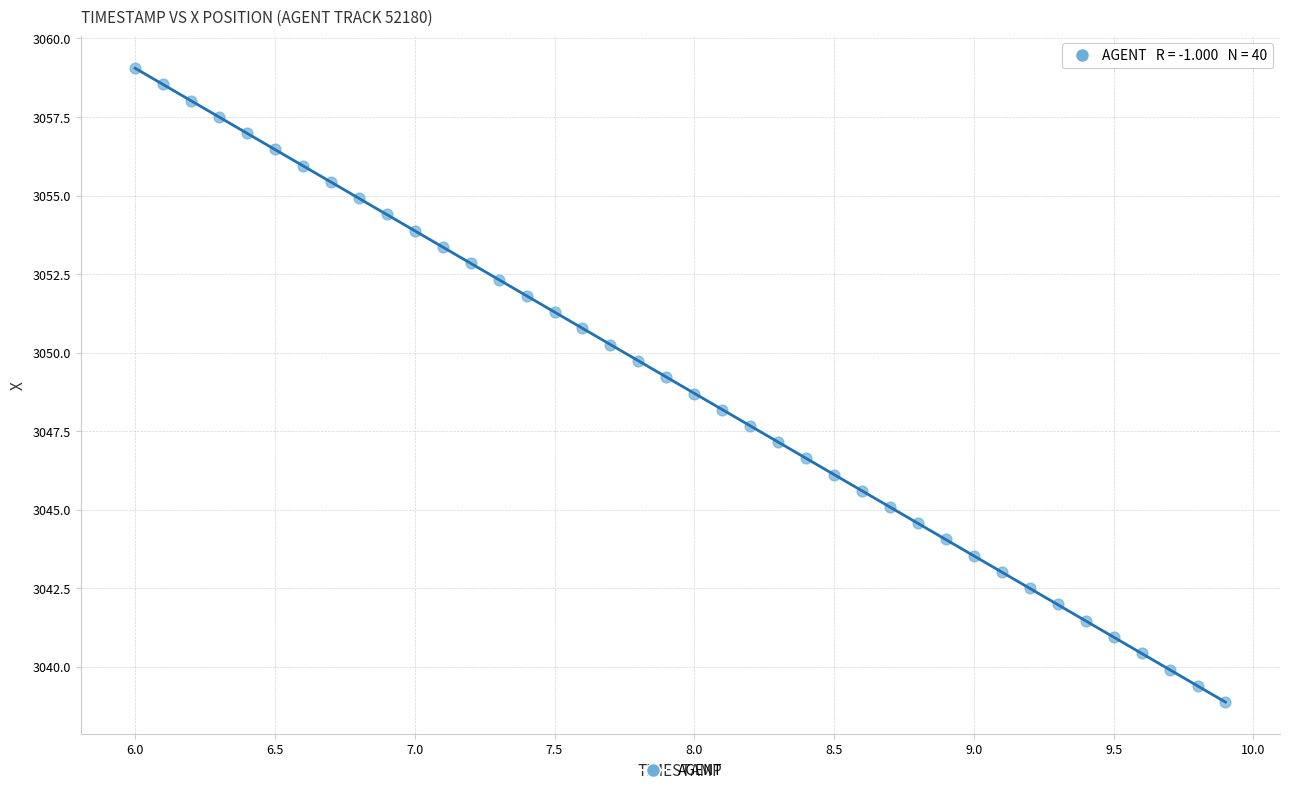

What is the range of X values (max minus min)?

3.9